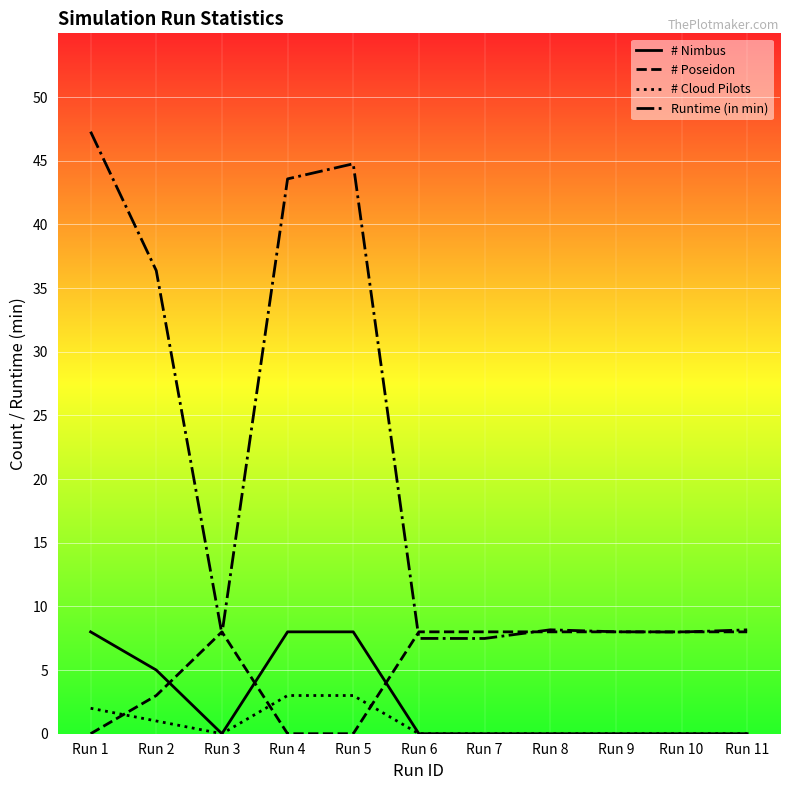

Does the chart display data point markers on the line(s)?

No